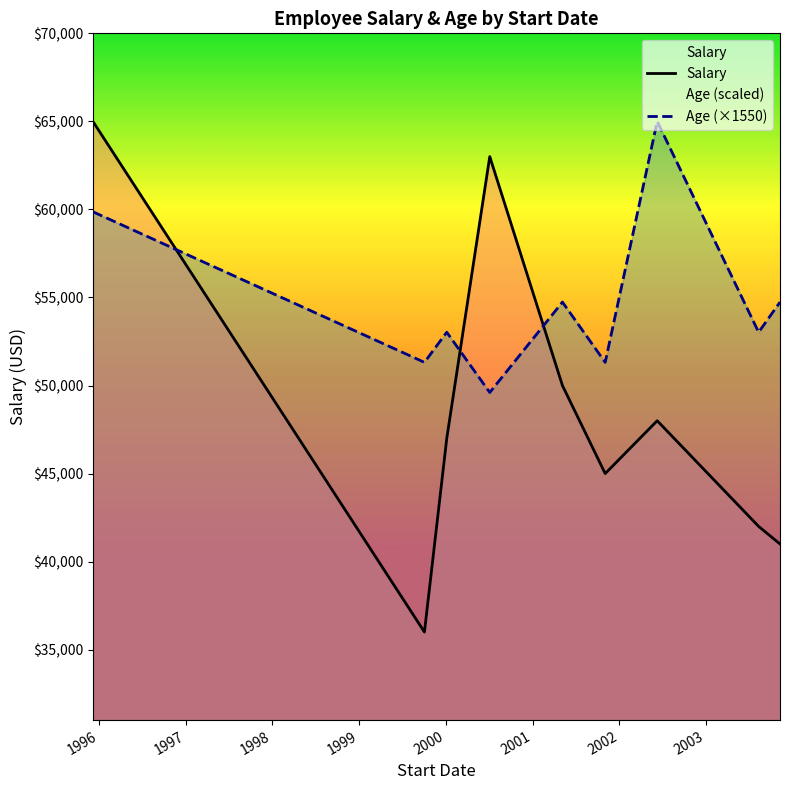

Which series has the largest range (max minus min)?

Salary